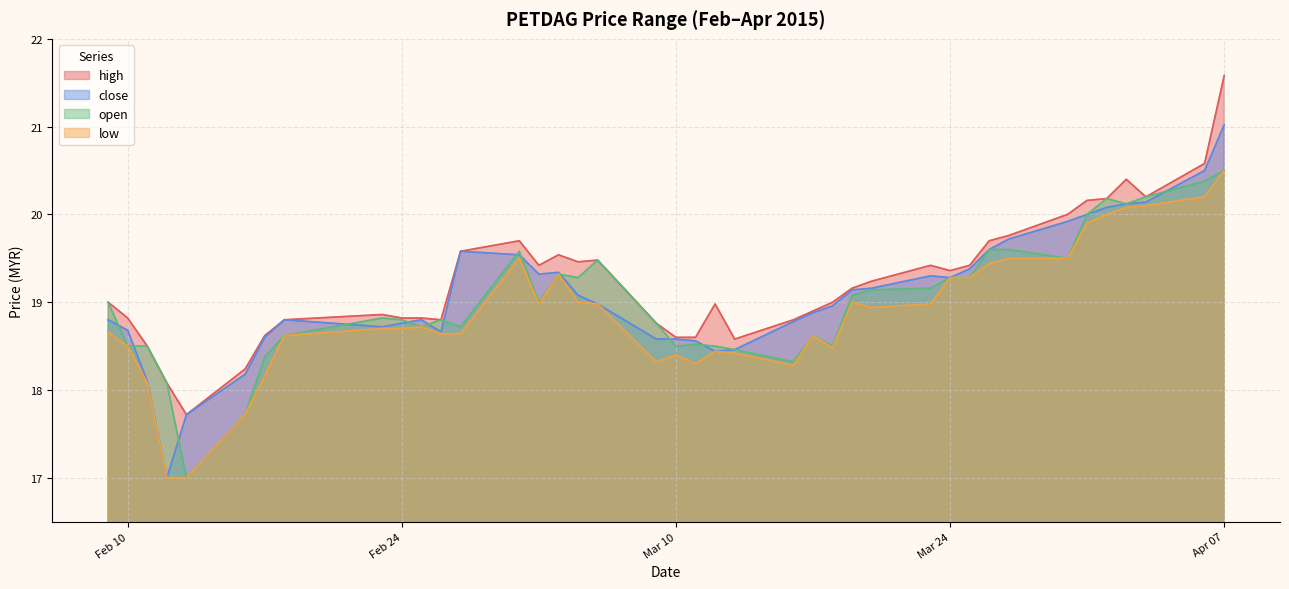

Which label corresponds to the smallest value in the chart?

2015-02-12